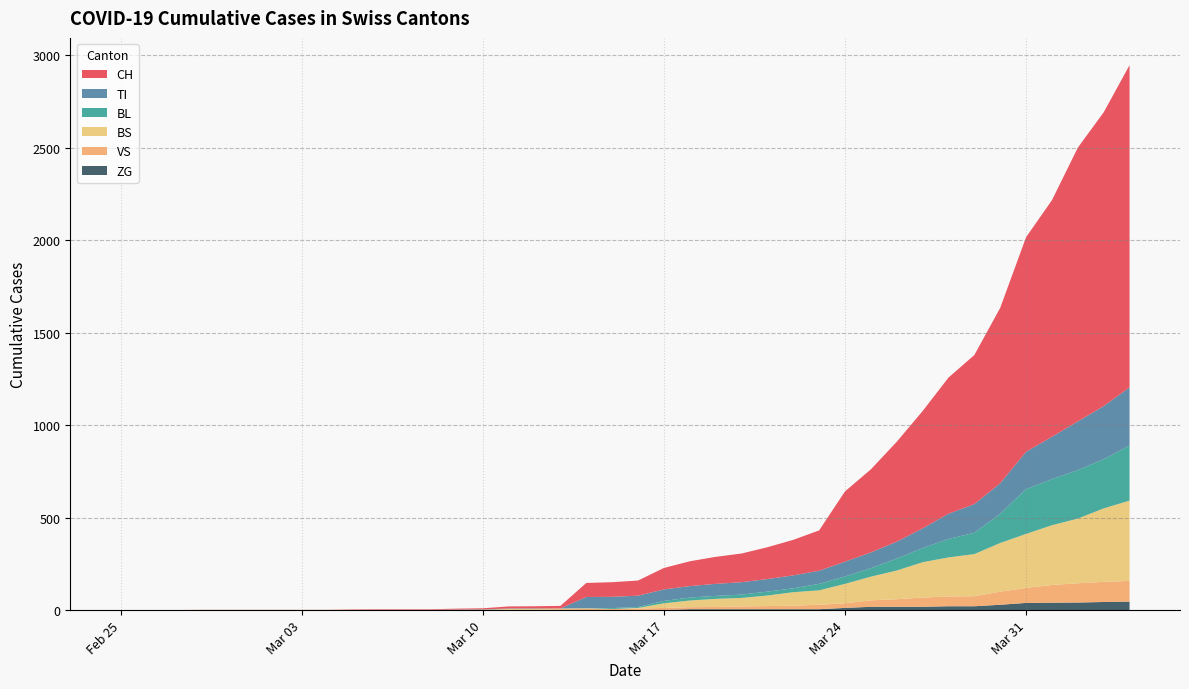

Reading left to right, list all the values displayed in this chart.

CH: 0	0	0	0	0	0	0	0	0	2	3	3	3	5	6	11	12	14	76	79	82	116	134	146	155	172	192	218	380	449	540	634	736	806	948	1160	1279	1480	1588	1742
TI: 0	0	0	0	0	0	0	0	0	0	0	0	0	0	0	0	0	0	61	61	61	62	62	65	67	68	70	71	80	85	91	107	136	155	165	202	229	263	287	314
BL: 0	0	0	0	0	0	0	0	0	0	0	0	0	1	2	2	2	0	0	5	5	13	16	16	18	21	21	35	40	46	65	76	100	115	158	242	249	262	266	298
BS: 0	0	0	0	0	0	0	0	0	0	0	0	0	0	0	4	4	4	4	0	4	25	36	44	46	57	73	78	105	128	155	191	211	228	263	292	323	350	397	434
VS: 0	0	0	2	2	2	2	2	2	2	2	2	2	2	2	3	3	5	6	6	8	11	11	12	15	17	19	24	25	35	41	50	53	54	71	81	96	104	109	112
ZG: 0	0	0	0	0	0	0	0	0	0	0	0	0	0	0	0	0	0	0	0	0	1	5	5	5	5	5	5	12	18	18	18	21	21	29	39	40	41	44	46